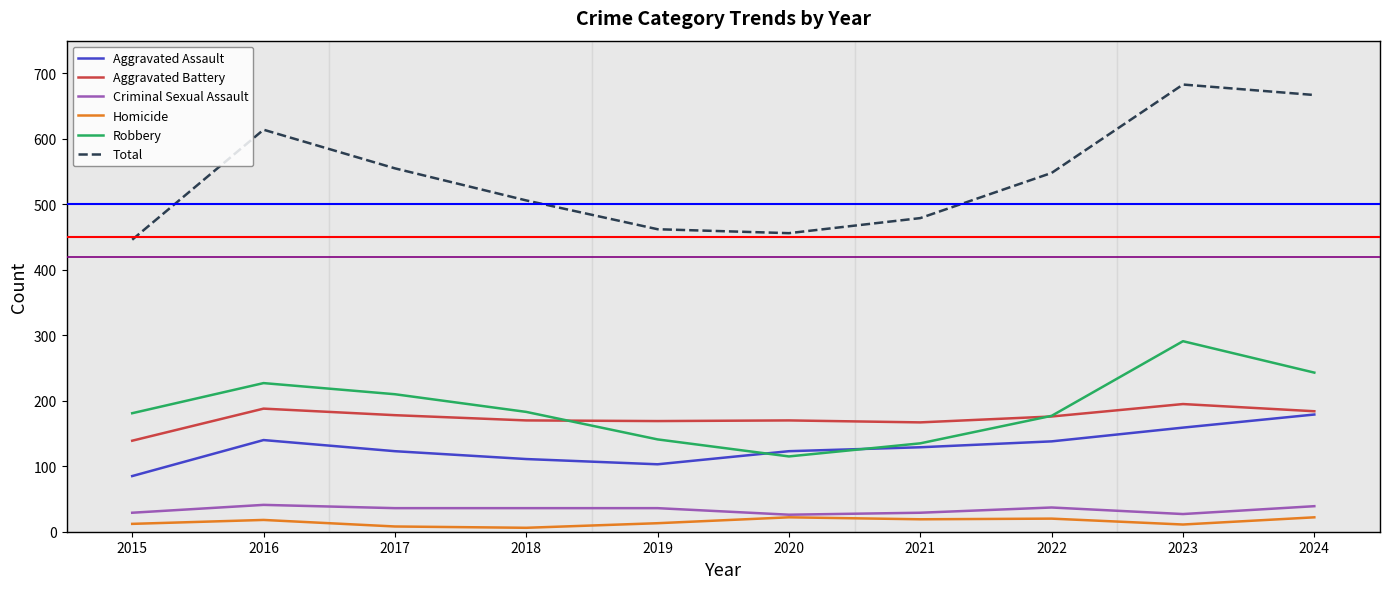

Which category has the highest value in the Total series?

2023